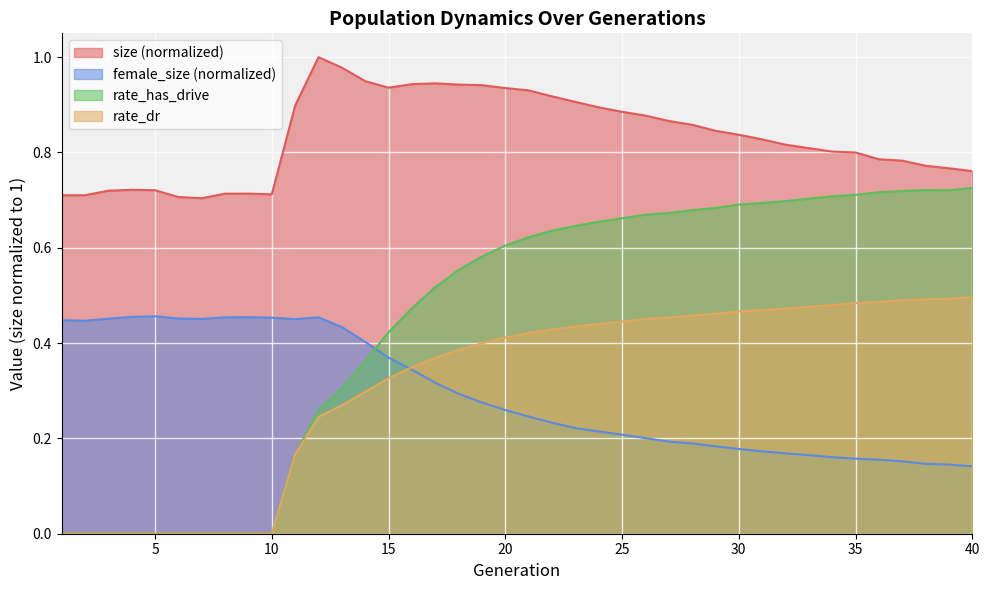

In size, how many points are lower than both neighbors (excluding endpoints)?

3